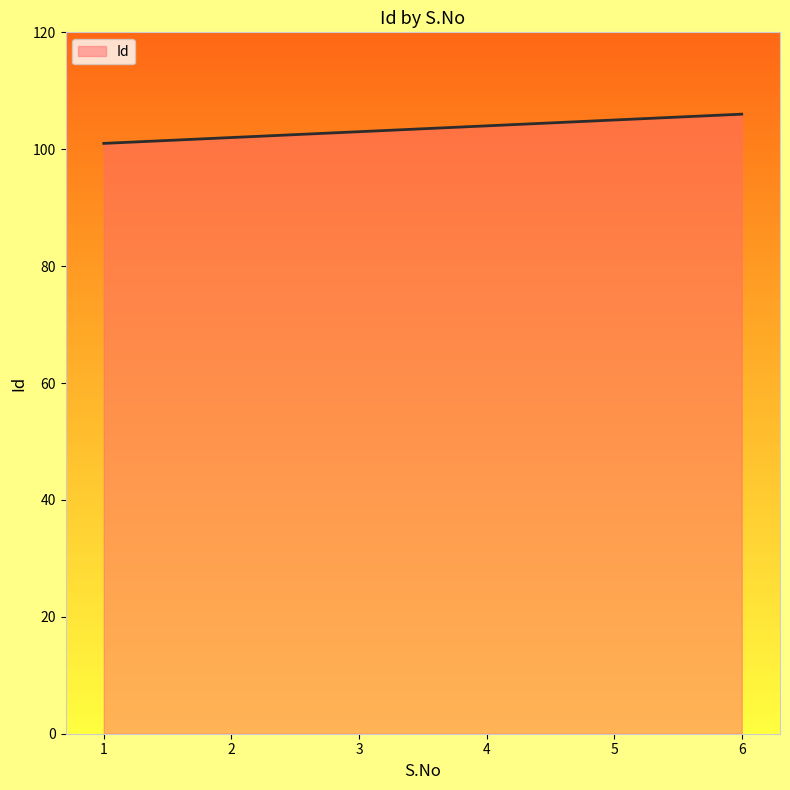

How many lines are shown in the chart?

1